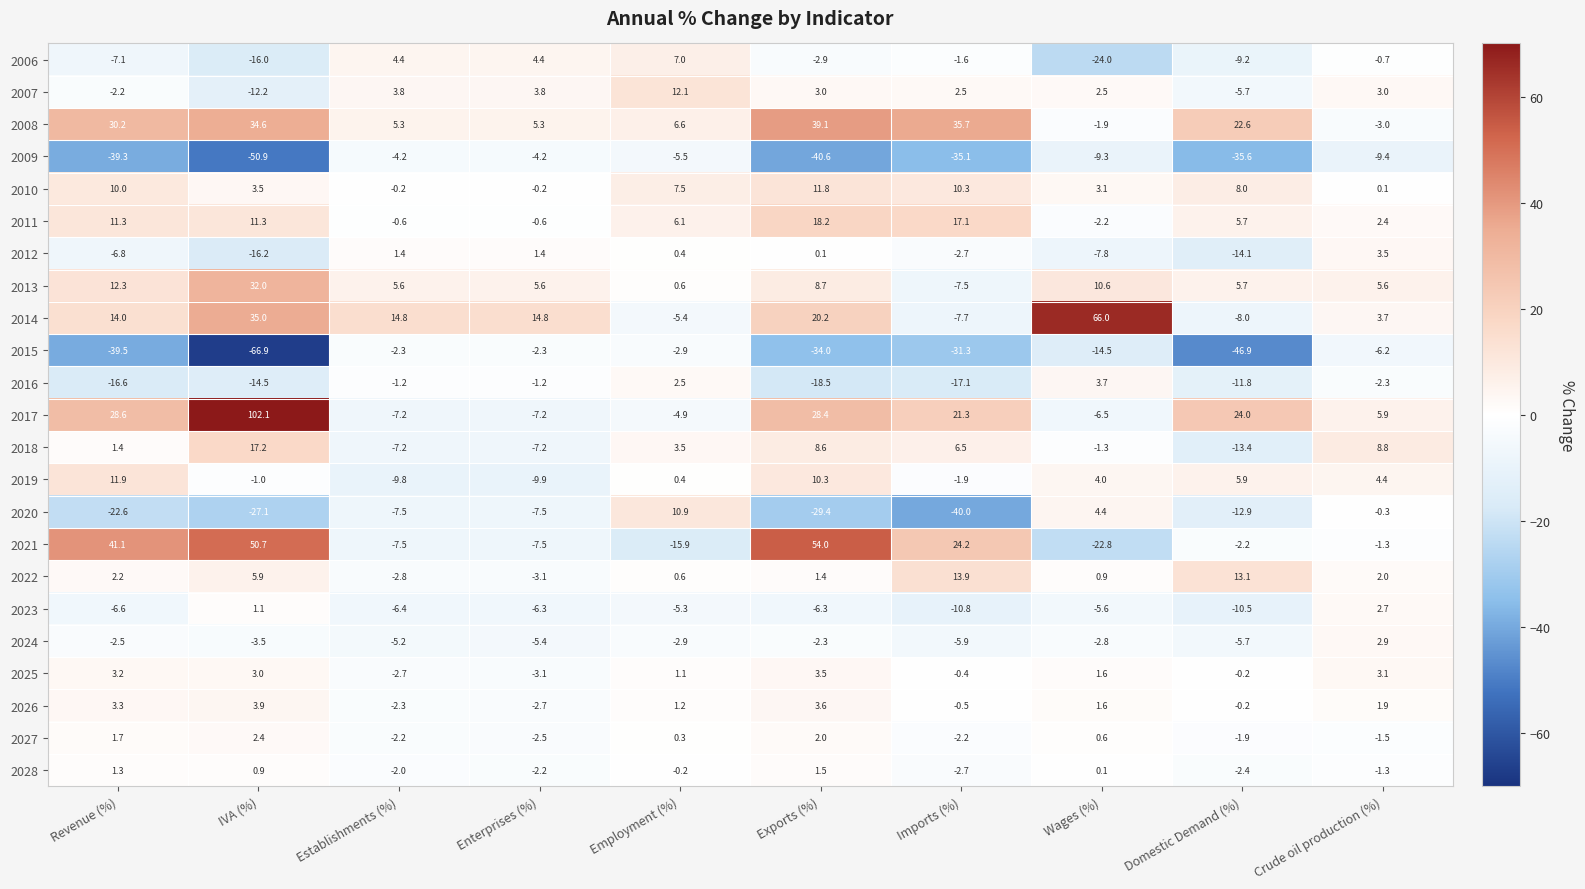

At which category does the chart reach its minimum across all series?

IVA (%)